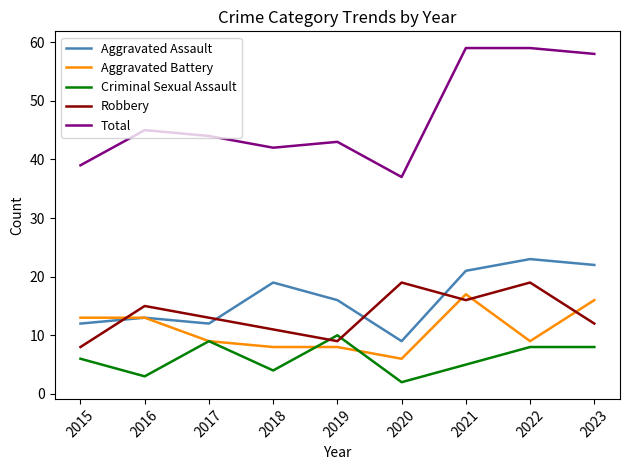

Reading left to right, extract all data points from this chart.

Aggravated Assault: 2015=12	2016=13	2017=12	2018=19	2019=16	2020=9	2021=21	2022=23	2023=22
Aggravated Battery: 2015=13	2016=13	2017=9	2018=8	2019=8	2020=6	2021=17	2022=9	2023=16
Criminal Sexual Assault: 2015=6	2016=3	2017=9	2018=4	2019=10	2020=2	2021=5	2022=8	2023=8
Robbery: 2015=8	2016=15	2017=13	2018=11	2019=9	2020=19	2021=16	2022=19	2023=12
Total: 2015=39	2016=45	2017=44	2018=42	2019=43	2020=37	2021=59	2022=59	2023=58